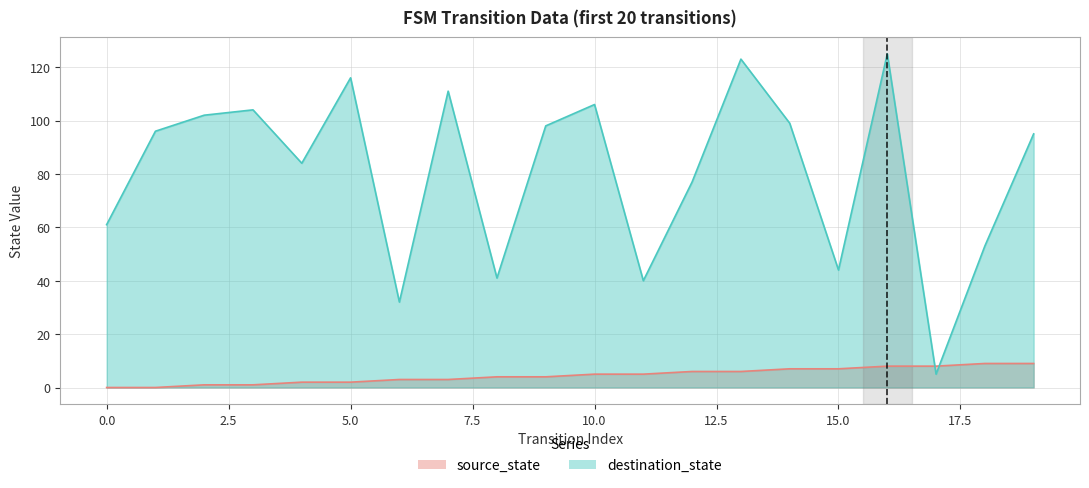

Which series has the largest total across all categories?

destination_state